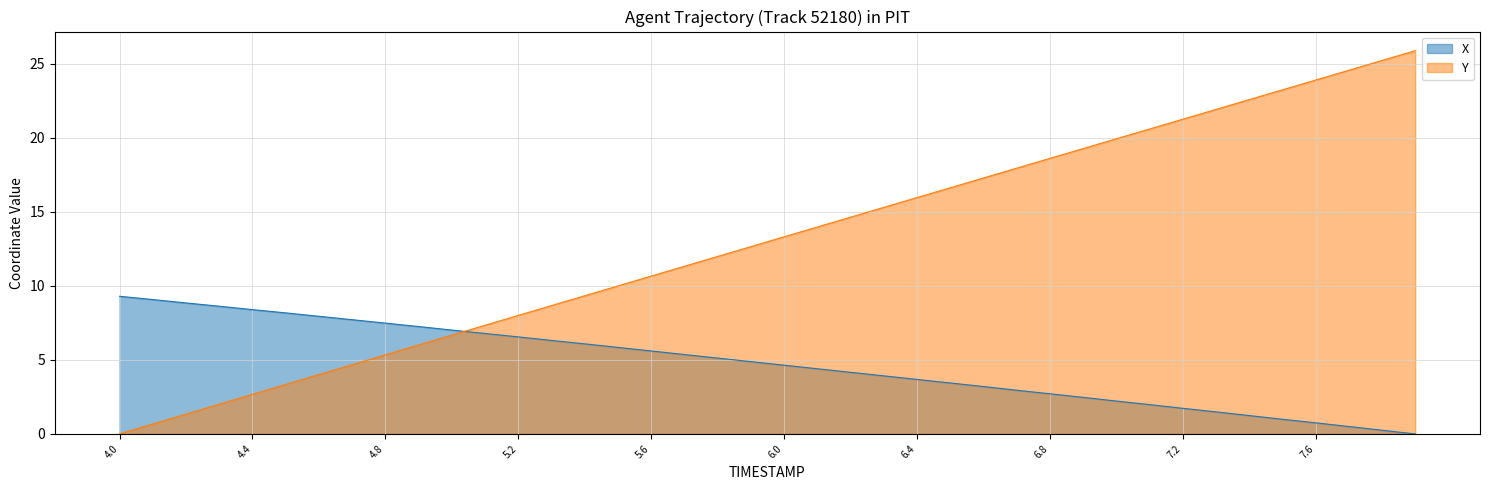

Which series changed the most between 5.4 and 7.6?

Y